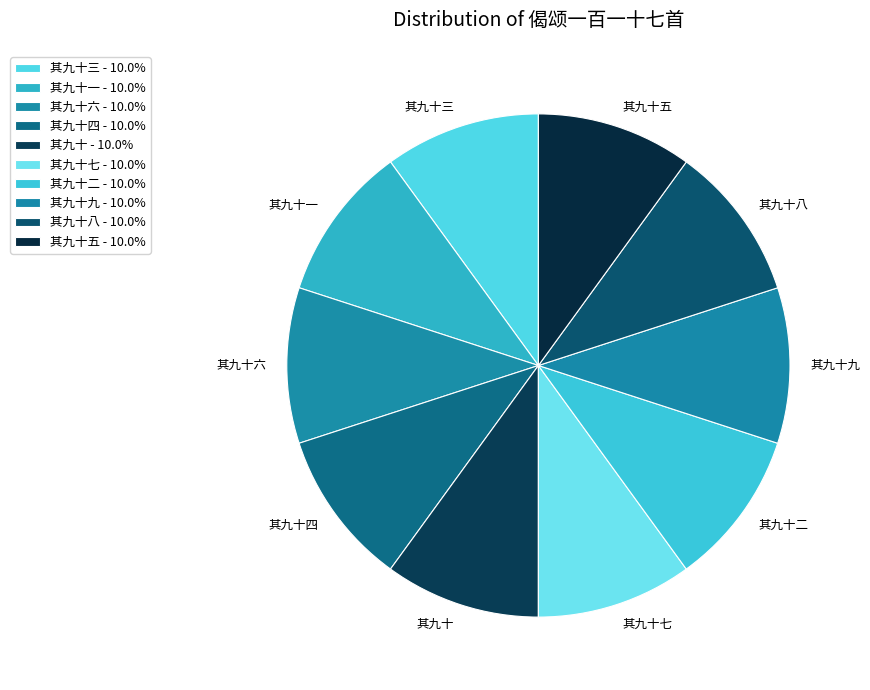

Is 其九十三 the majority of the pie?

No